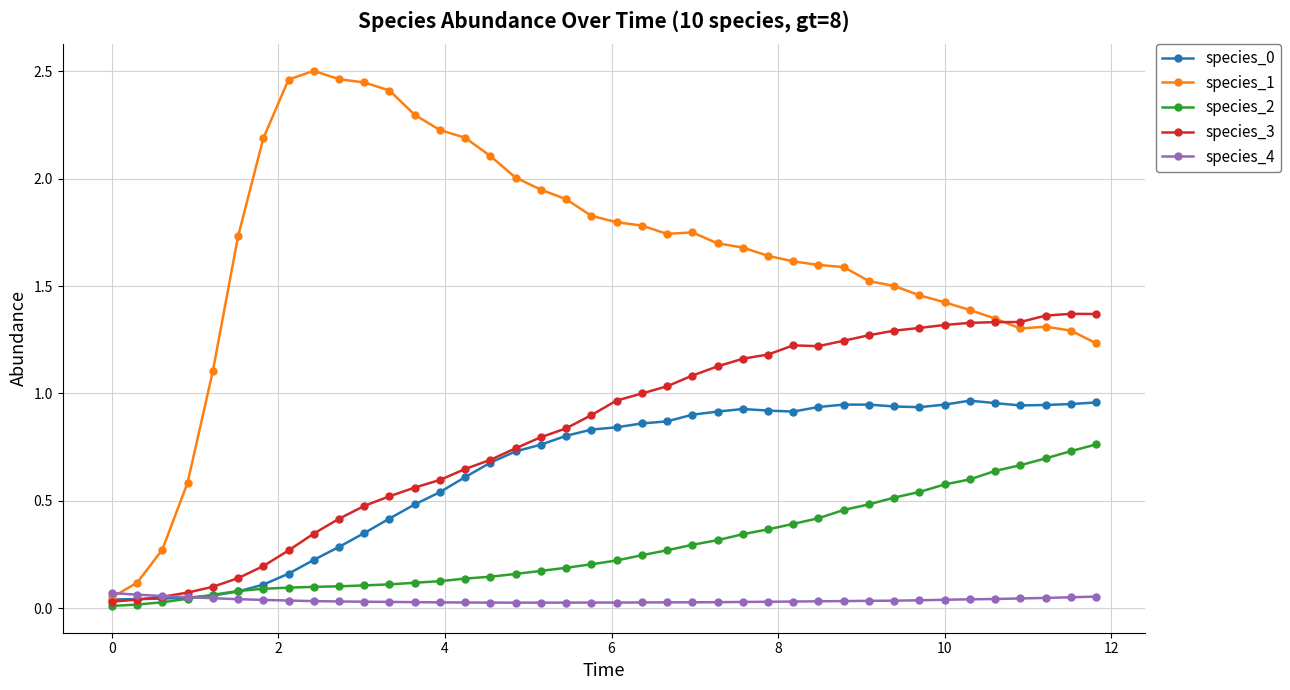

True or false: species_0 and species_4 cross at least once.

True